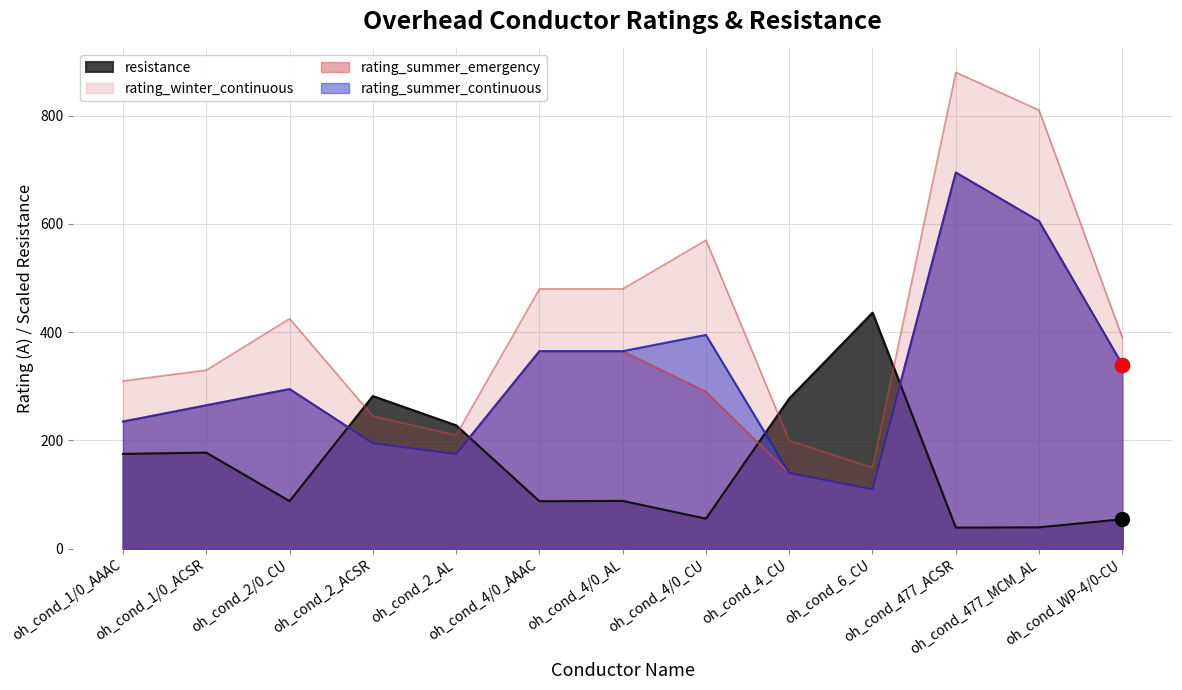

What are all the series names shown in the legend?

resistance, rating_summer_continuous, rating_summer_emergency, rating_winter_continuous